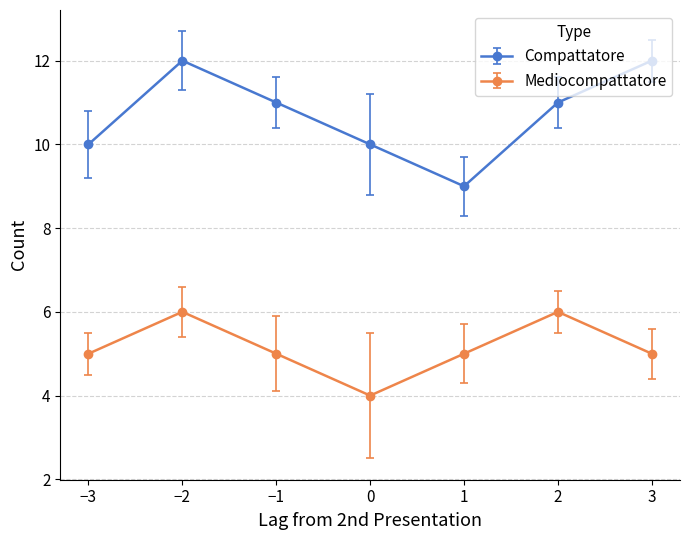

Rank the series by their maximum value, from lowest to highest.

Mediocompattatore, Compattatore